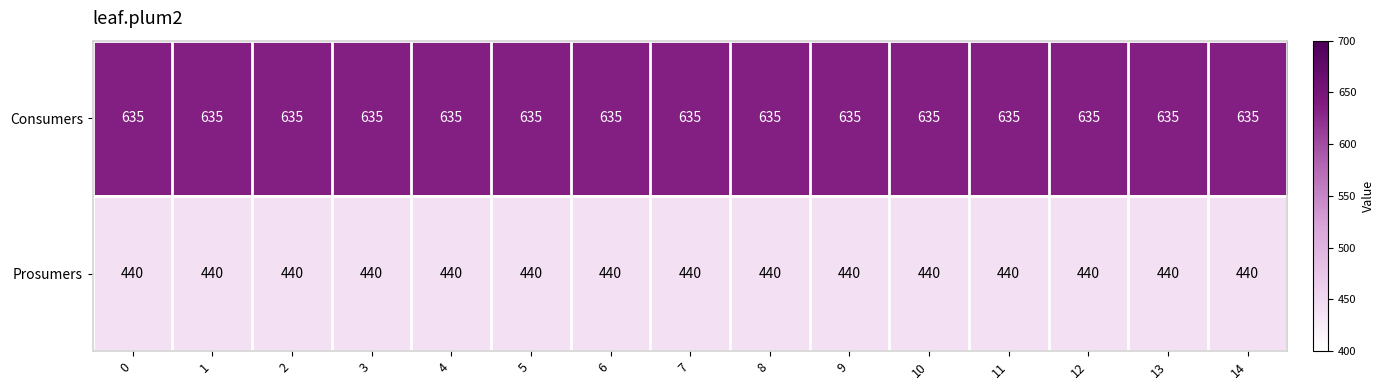

Rank the series at 0 from highest to lowest value.

Consumers, Prosumers